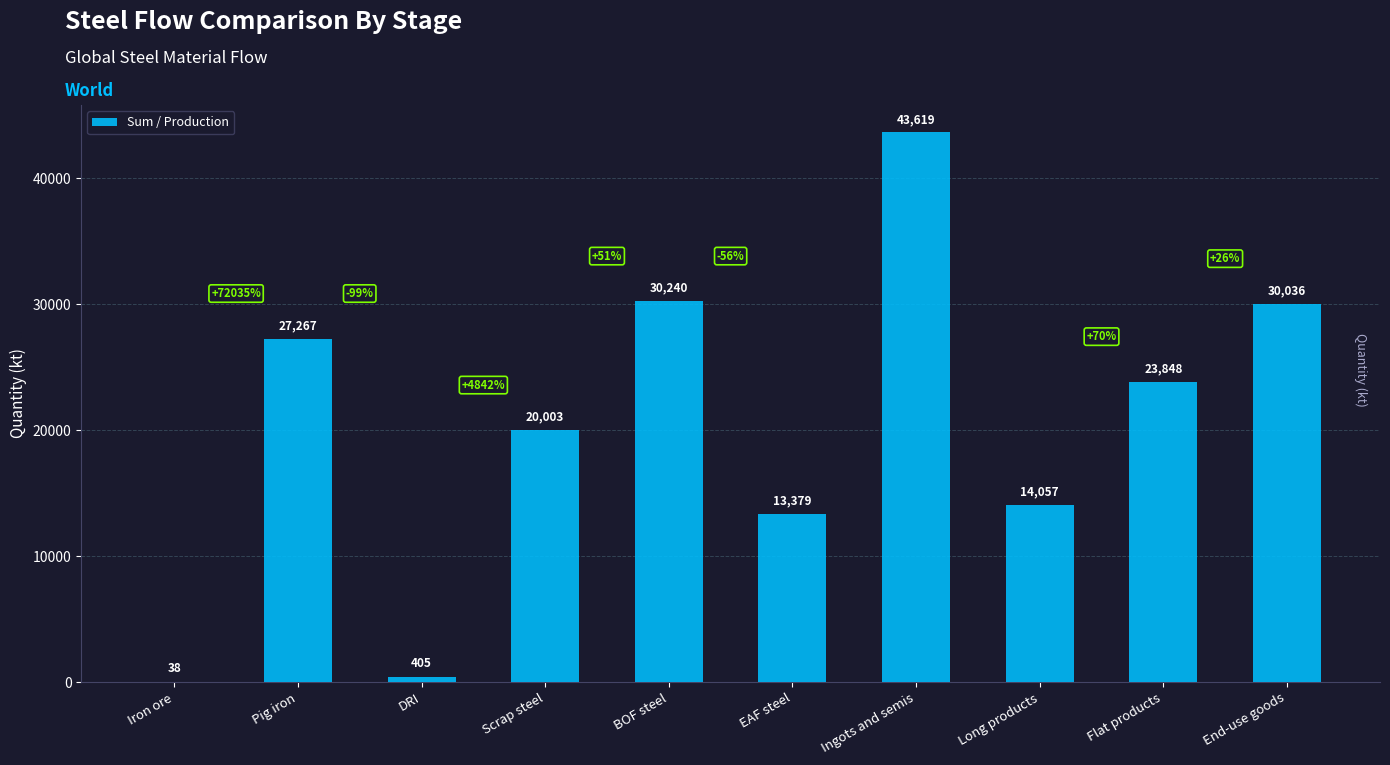

The chart shows a value of 30035.9 at End-use goods. True or false?

True